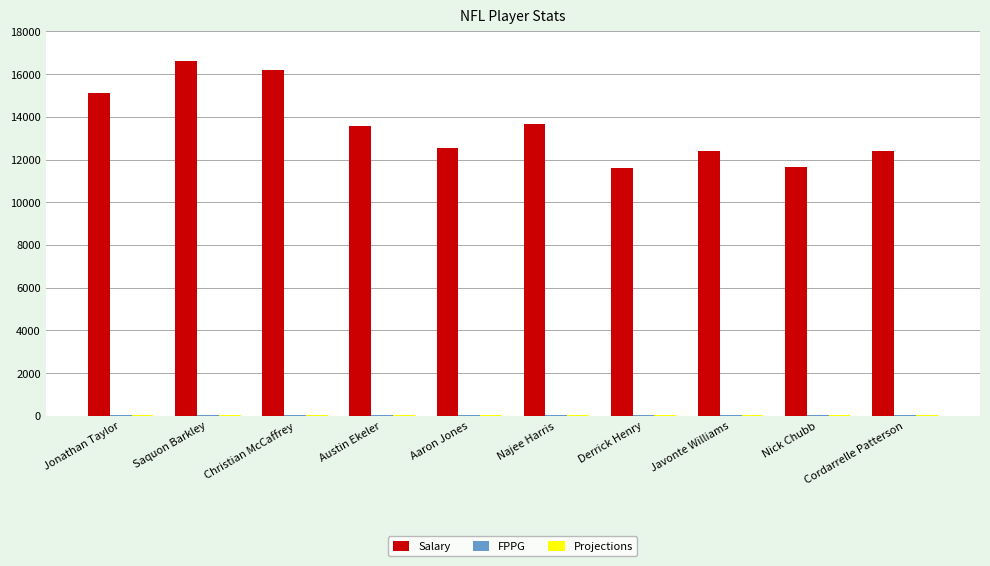

True or false: Salary has a value of 15100.0 at Jonathan Taylor.

True